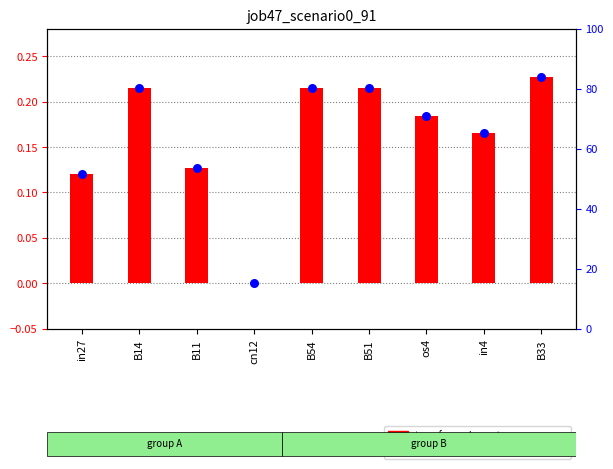

Is the value of job47_scenario0_91 at in27 greater than the value of percentile rank within the sample at B33?

No